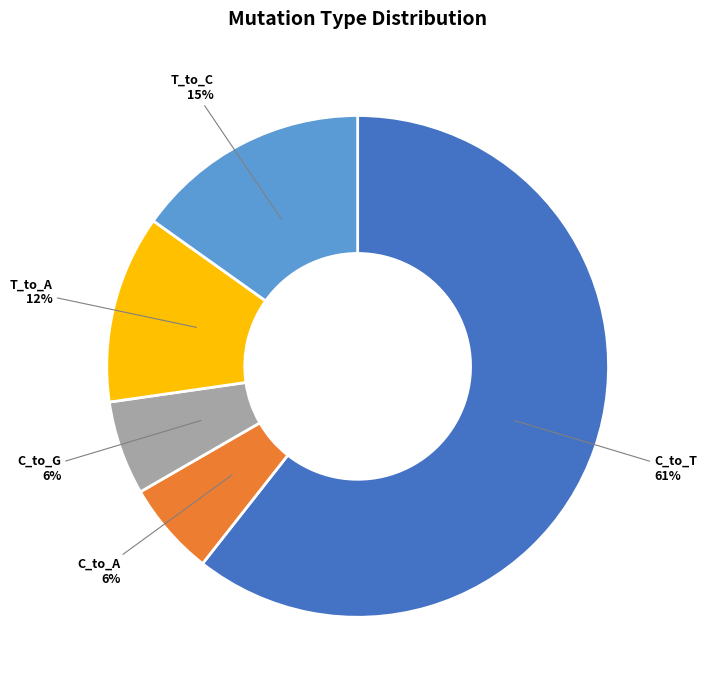

To the nearest percent, what is the difference between the largest and smallest slice percentages?

55%